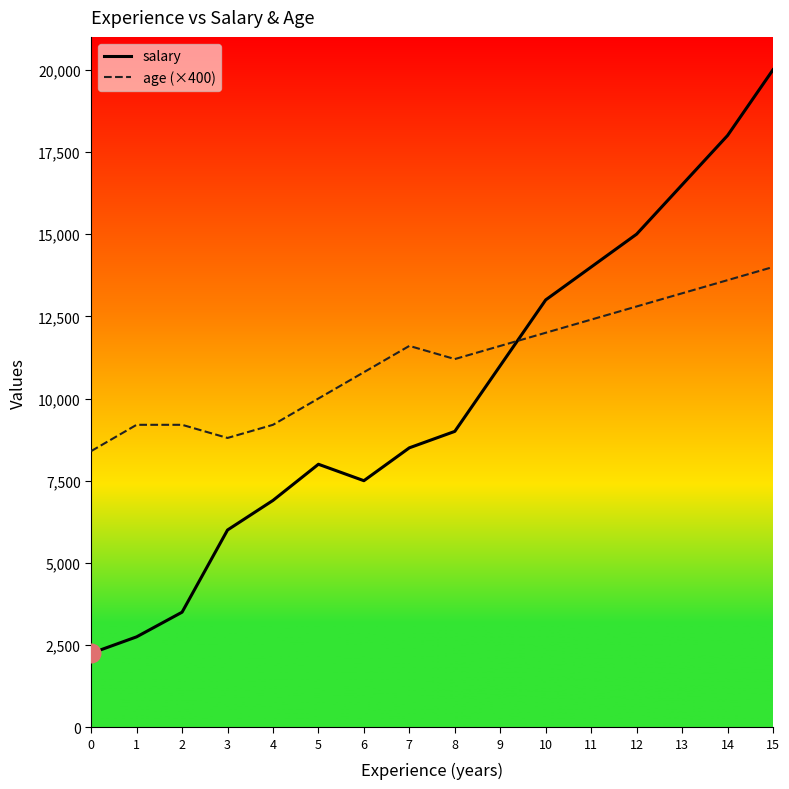

What are all the series names shown in the legend?

salary, age (×400)